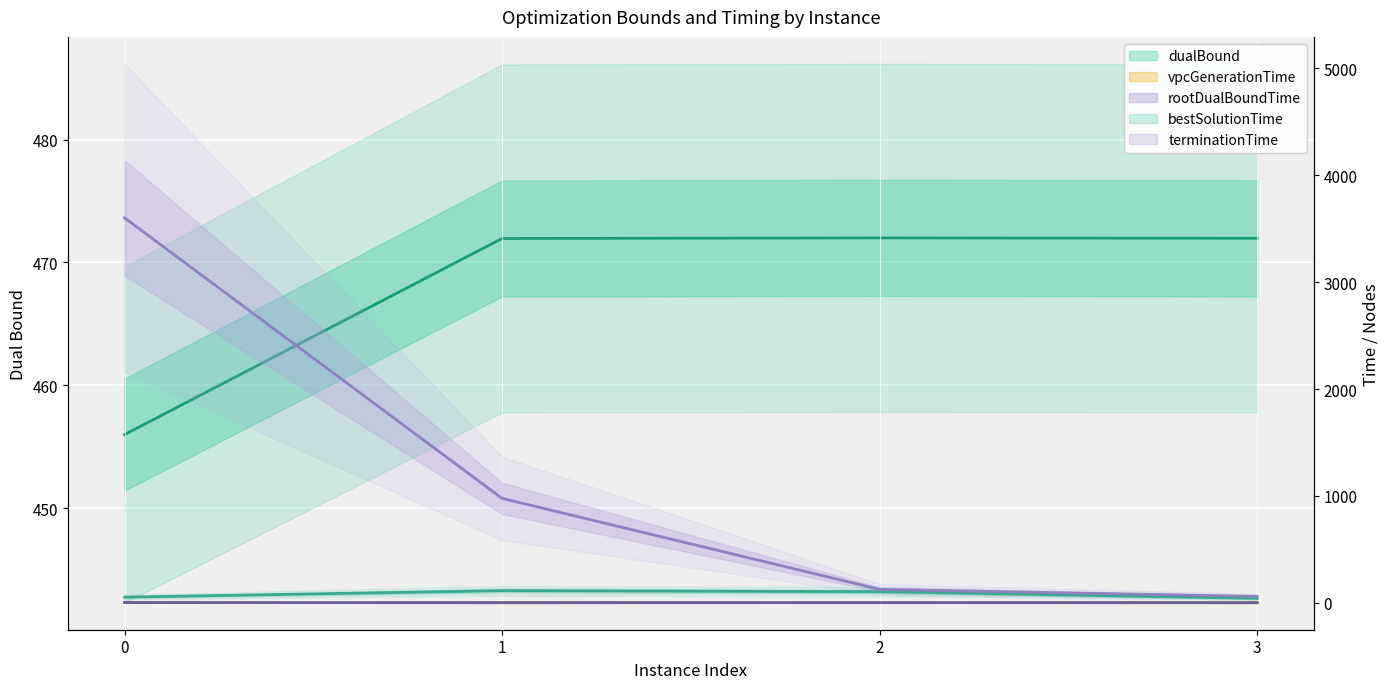

What is the total value across all series at 0?

4117.5